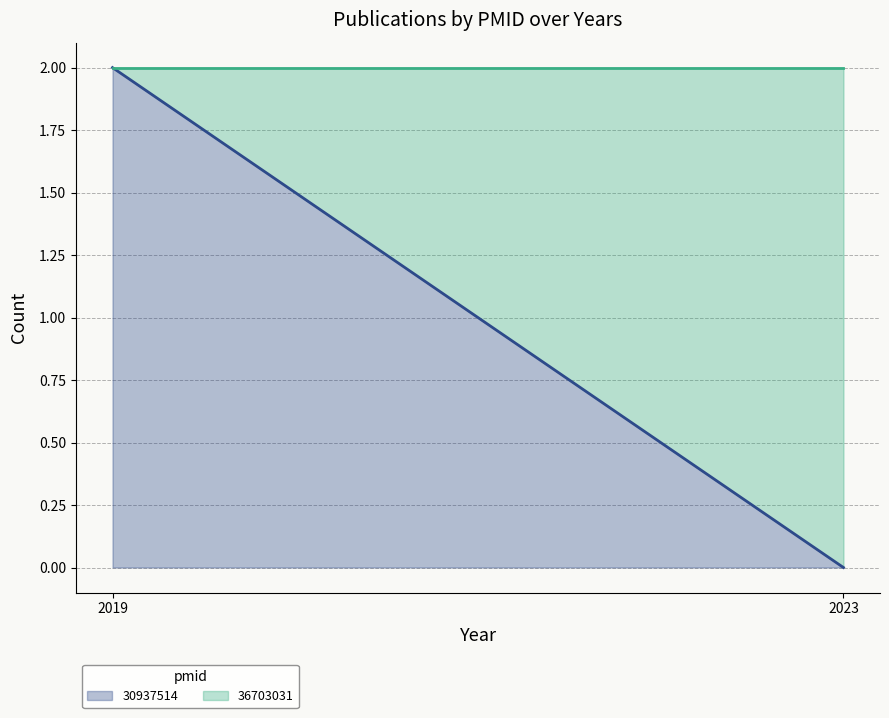

Does the chart display data point markers on the line(s)?

No